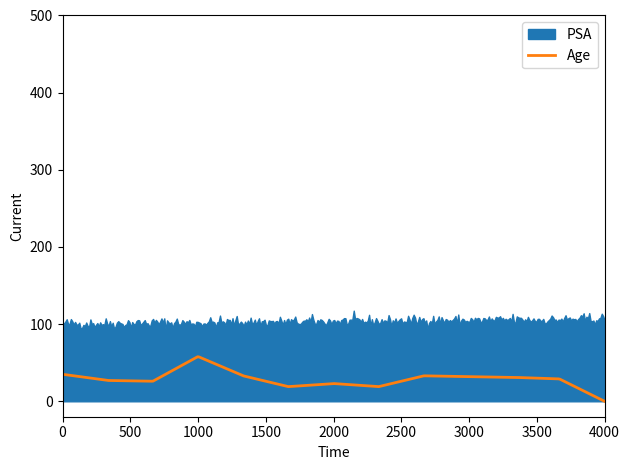

What are all the series names shown in the legend?

PSA, Age